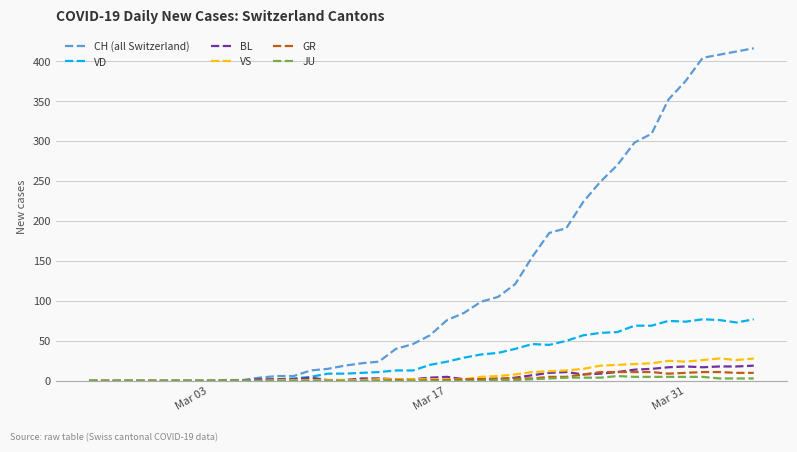

What is the highest value of the VS series?

28